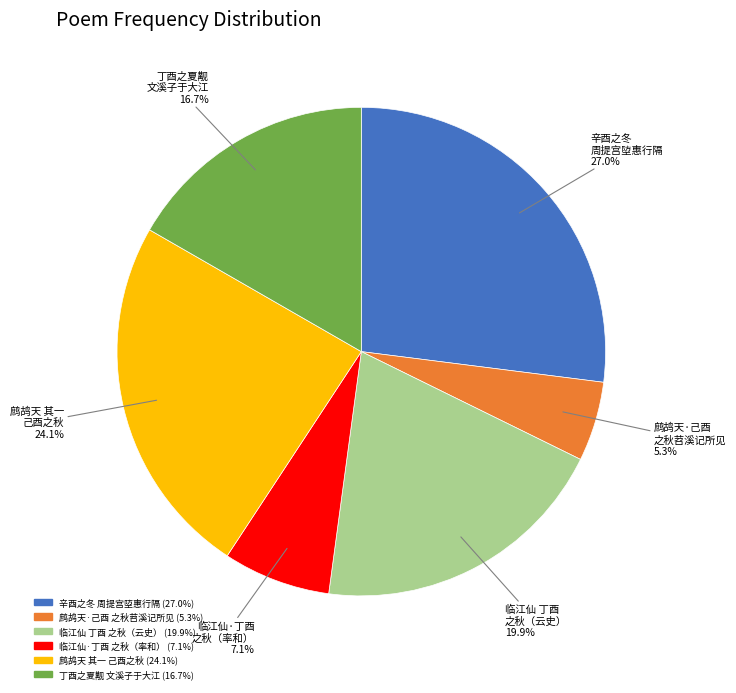

Is there any slice that represents more than half of the pie?

No